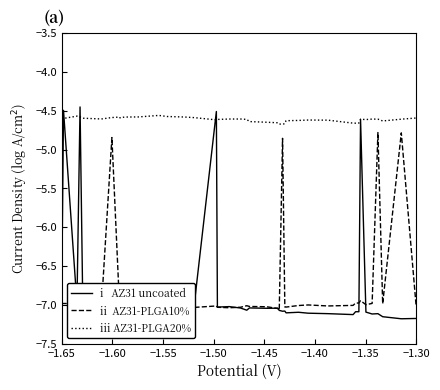

How many lines are shown in the chart?

3